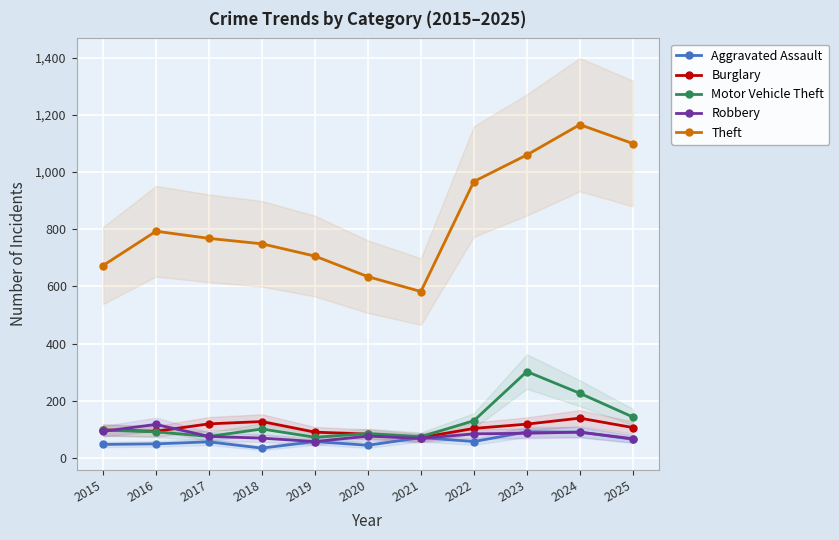

Count the number of categories in the chart.

11